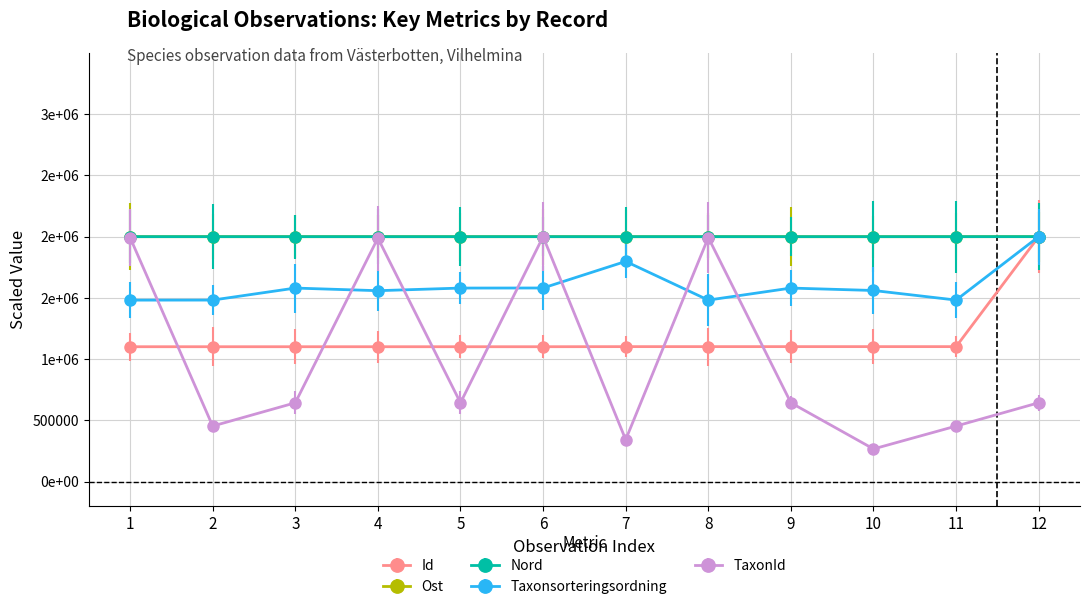

What is the minimum value shown in the chart?

267368.1